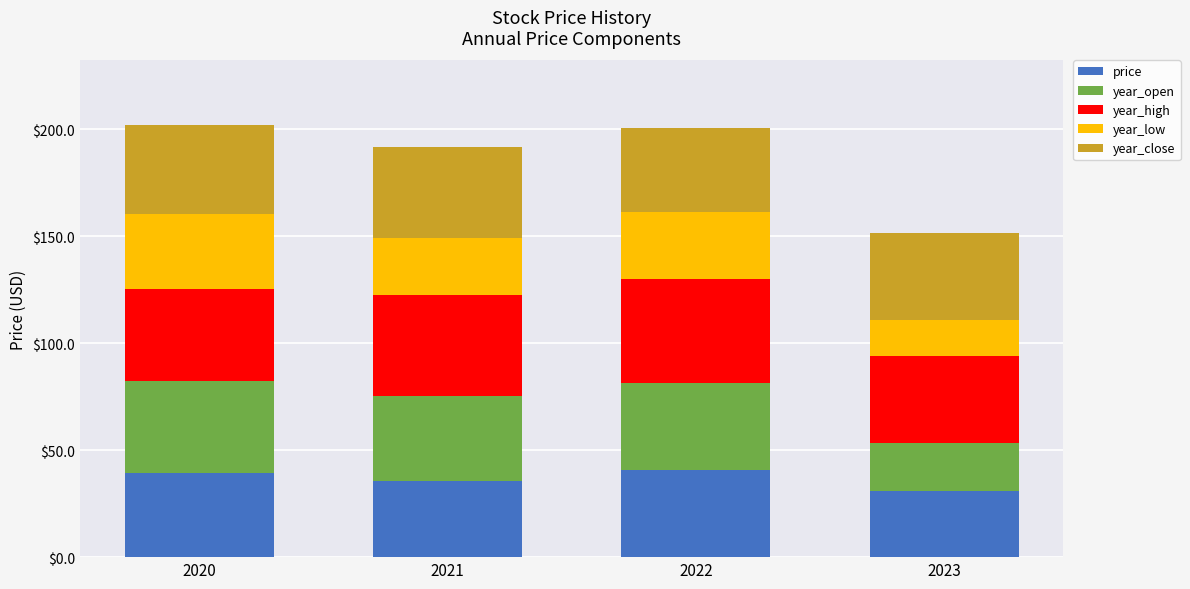

What is the sum of all price values?

146.5